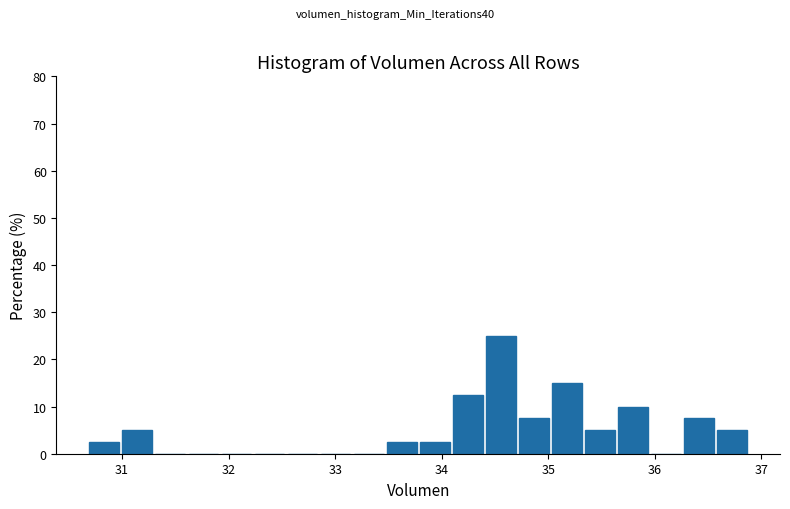

Read against the x-axis, roughly where is the centre of the tallest bar?

34.6